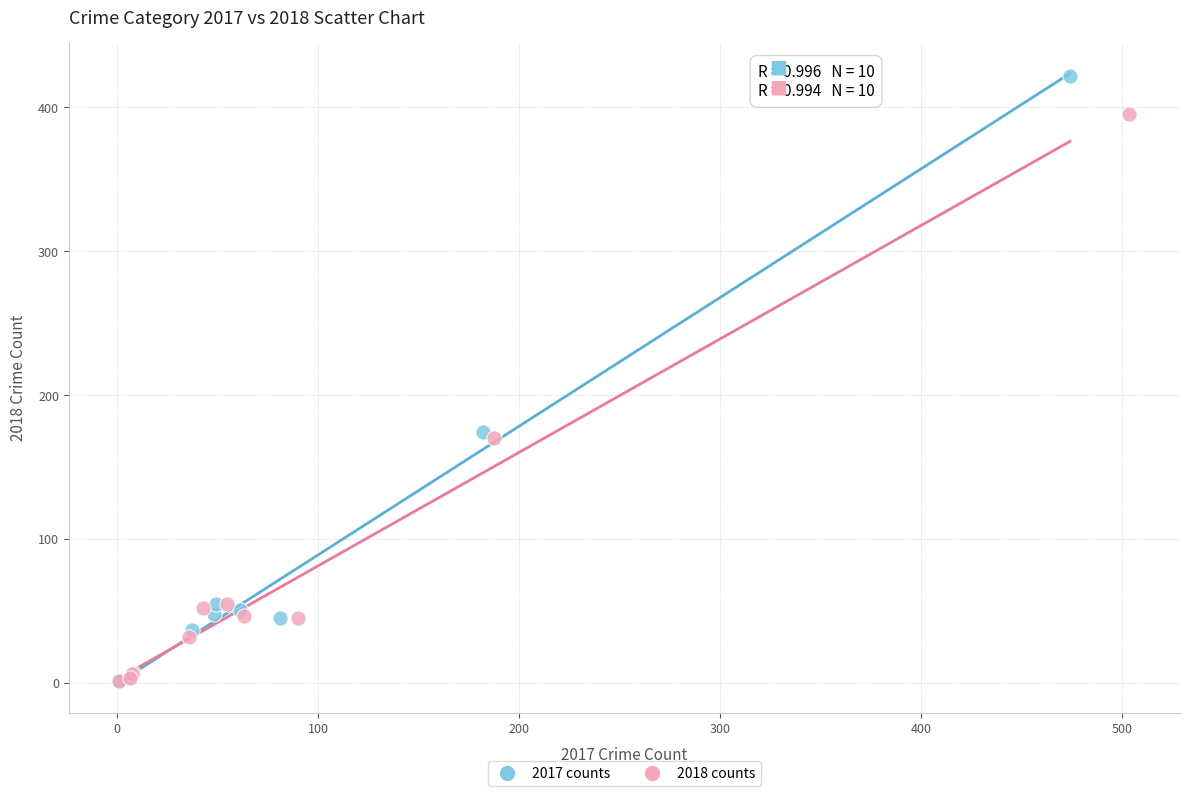

Which series contains the highest Y value?

2017 counts